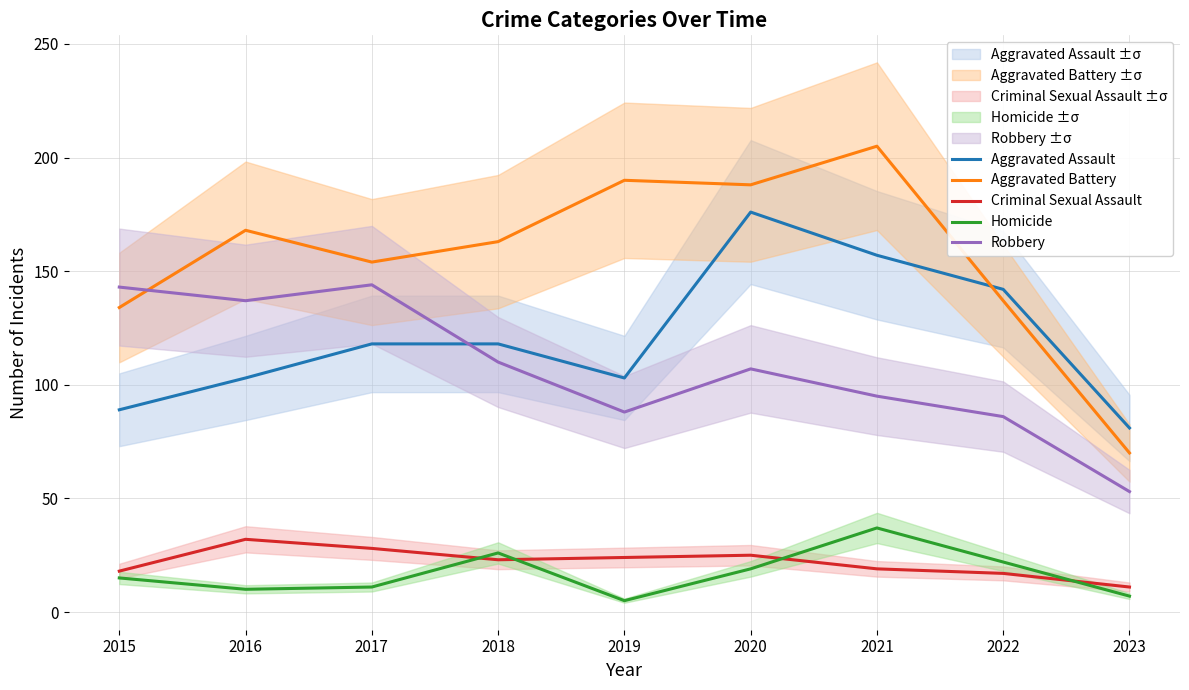

List the labels in order of Aggravated Assault value, largest first.

2020, 2021, 2022, 2017, 2018, 2016, 2019, 2015, 2023